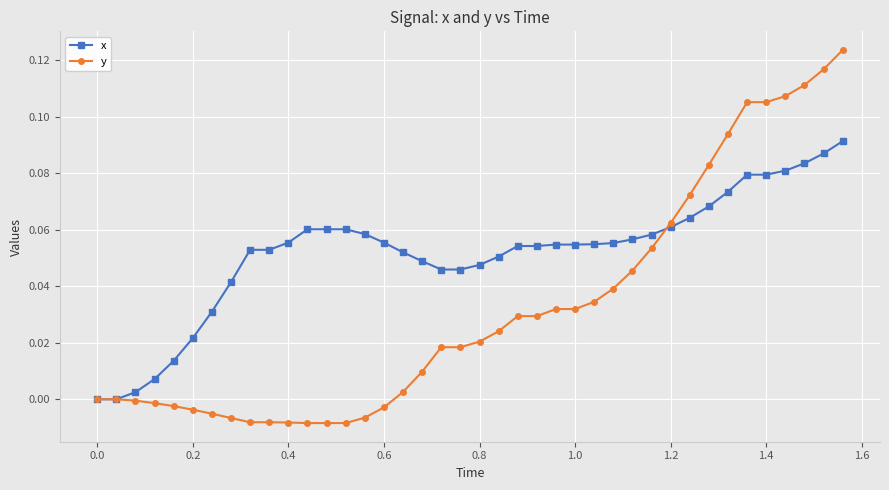

Rank the series by their maximum value, from lowest to highest.

x, y